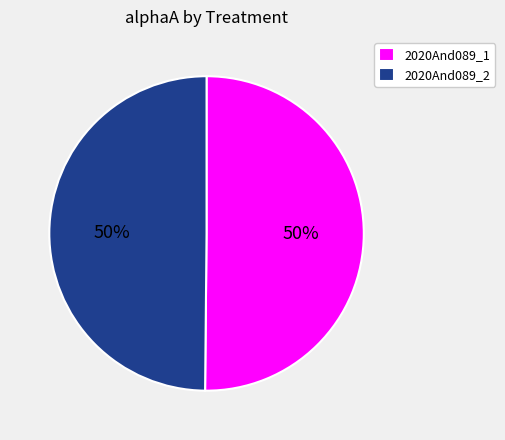

The 2020And089_1 slice represents 40% of the pie. True or false?

False